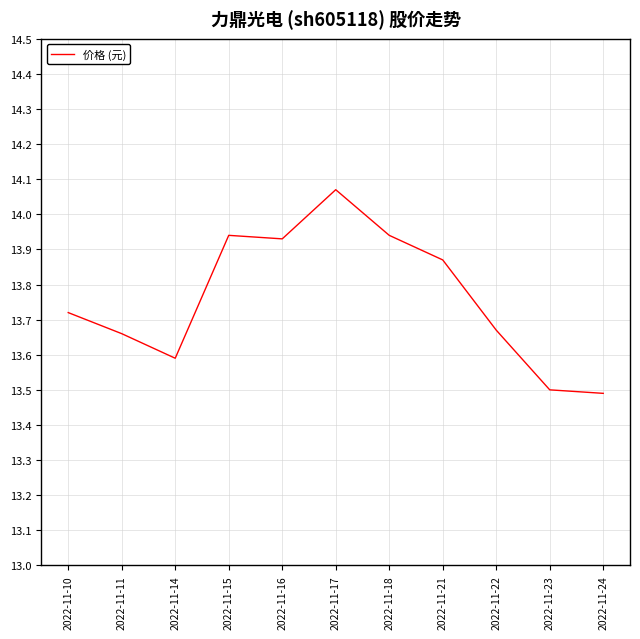

What is the ratio of the value at 2022-11-11 to the value at 2022-11-15?

1.0